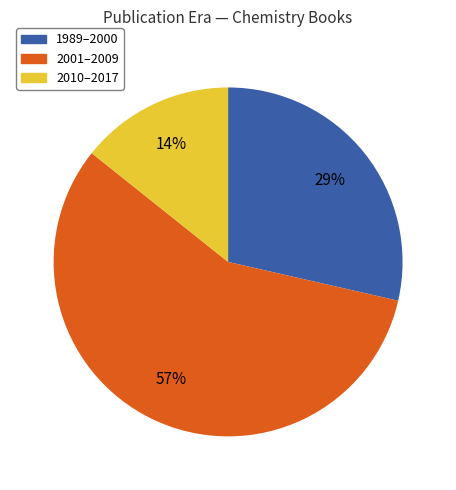

True or false: 1989–2000 accounts for 29% of the total.

True